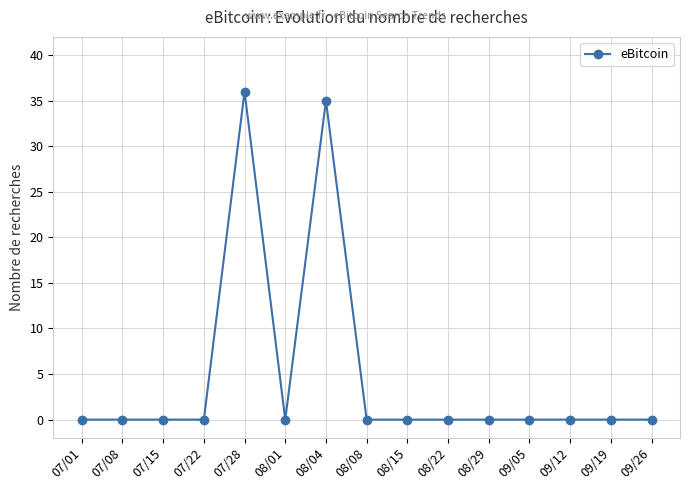

What is the label of the 8th point from the right?

08/08